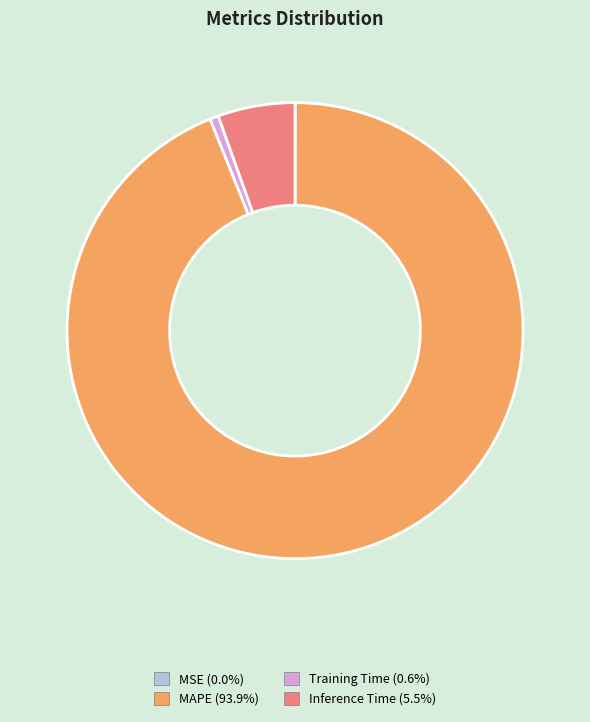

Combined, do MAPE (93.9%) and Training Time (0.6%) account for over 50%?

Yes